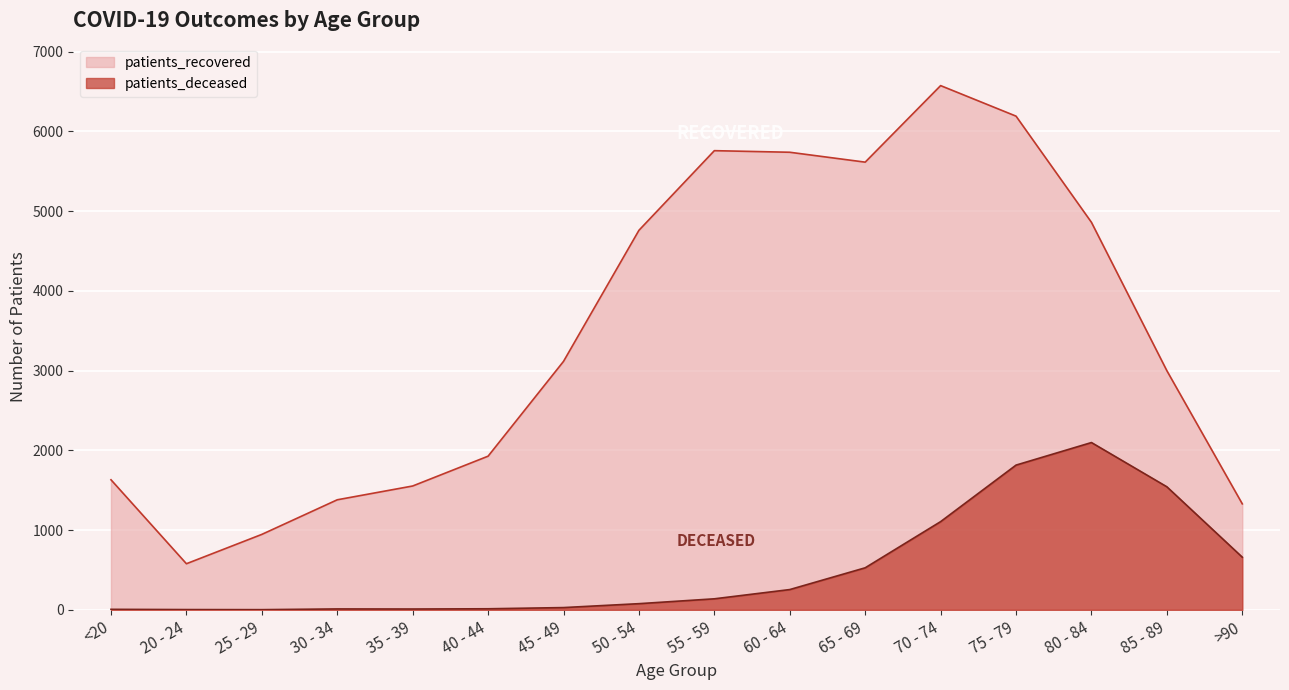

True or false: patients_deceased and patients_recovered cross at least once.

False